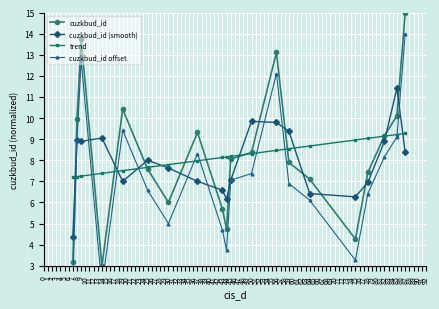

Which series ends up on top after the final intersection of cuzkbud_id (smooth) and cuzkbud_id?

cuzkbud_id